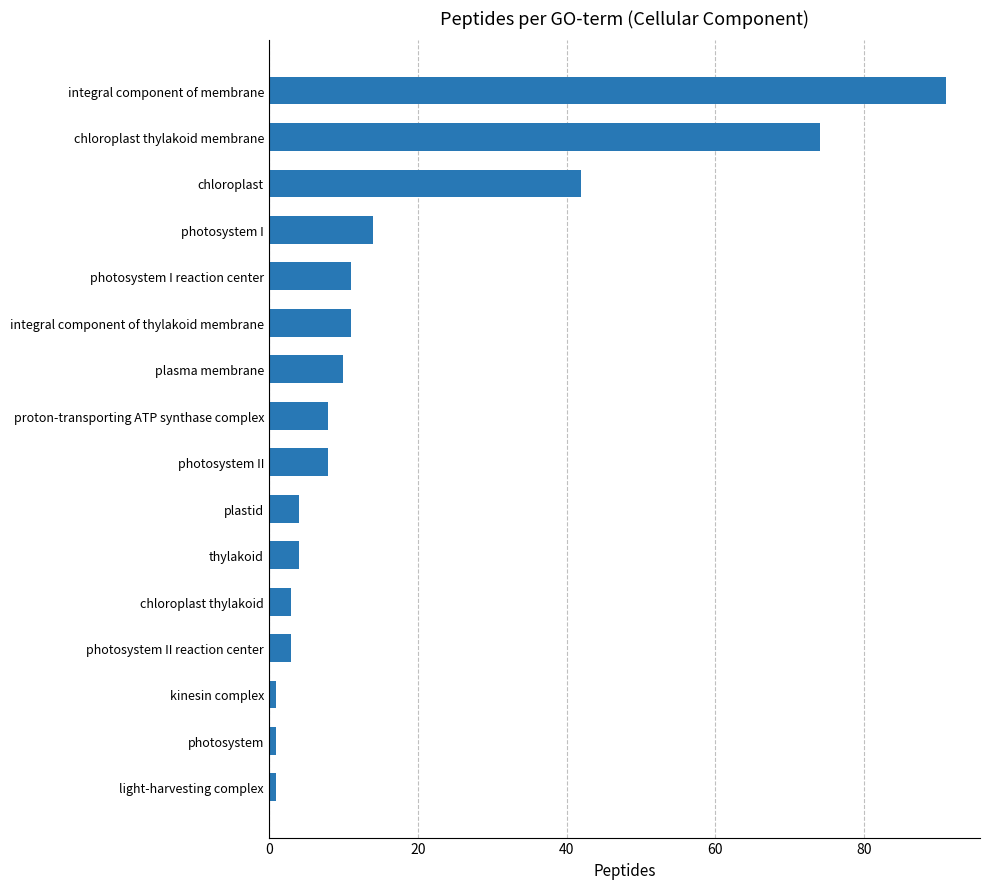

What is the minimum value shown in the chart?

1